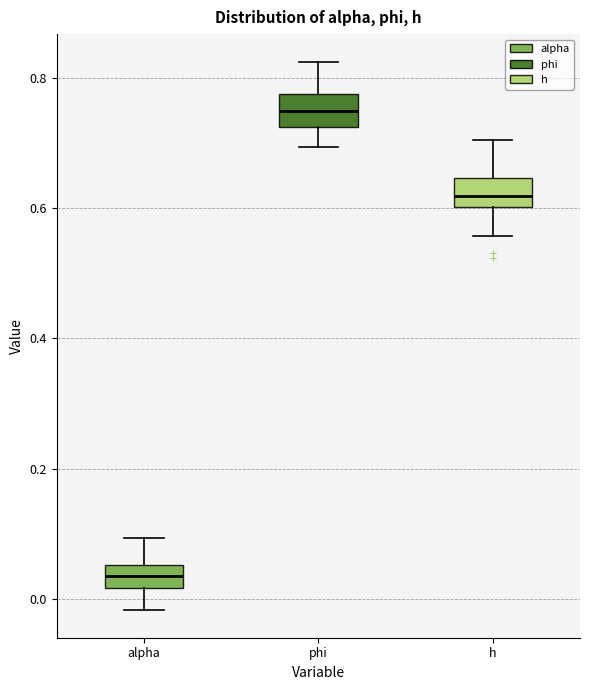

Which box has the lowest median line?

alpha